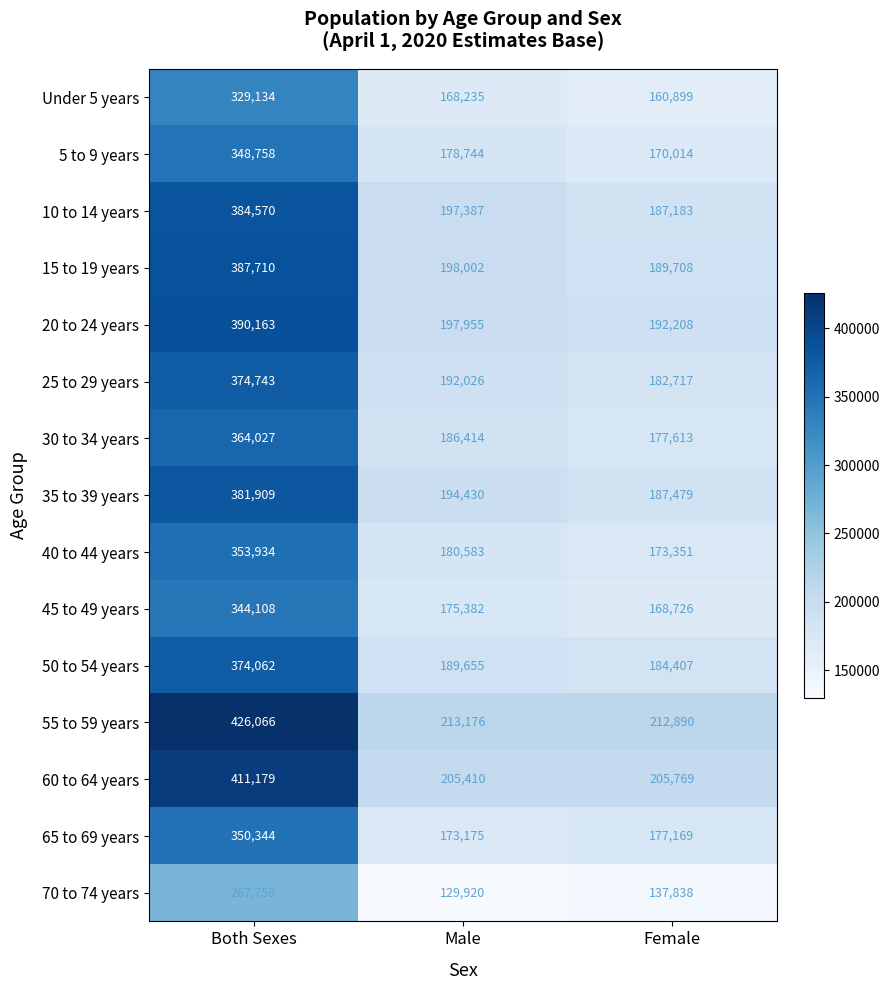

The value of 45 to 49 years at Female is 46541. True or false?

False